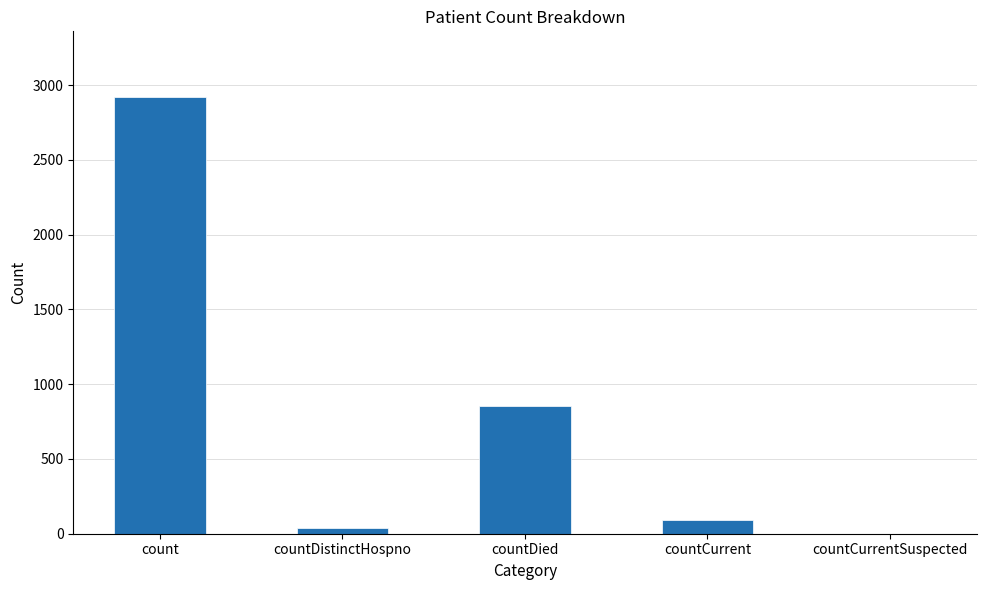

Where is the data nearest to the value 1461?

countDied